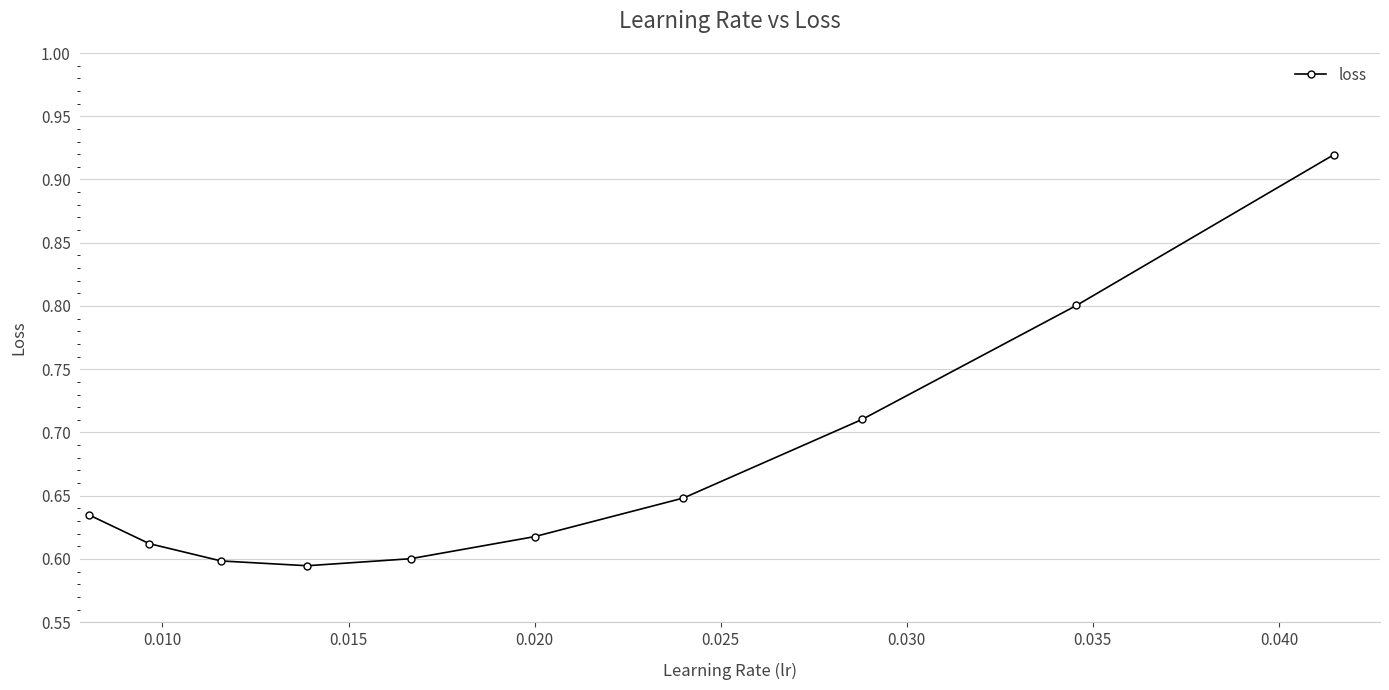

True or false: there are more than 1 points higher than both neighbors.

False